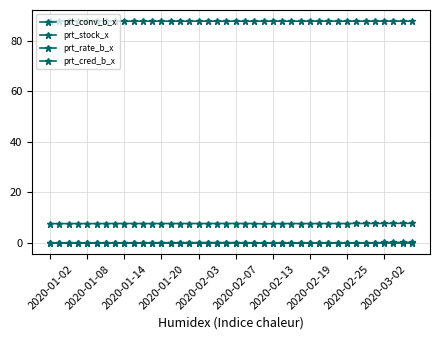

Does the chart display data point markers on the line(s)?

Yes